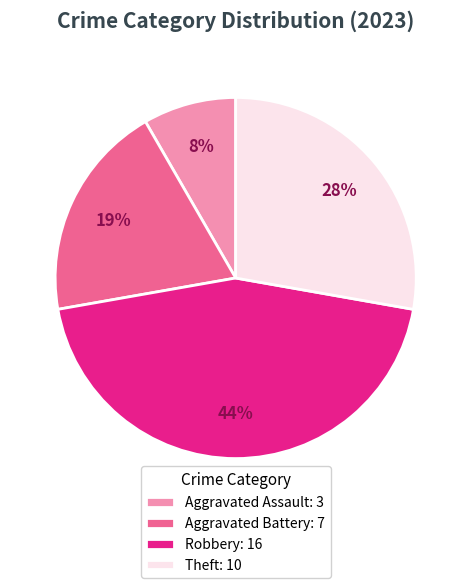

Which category has the smallest portion of the pie?

Aggravated Assault